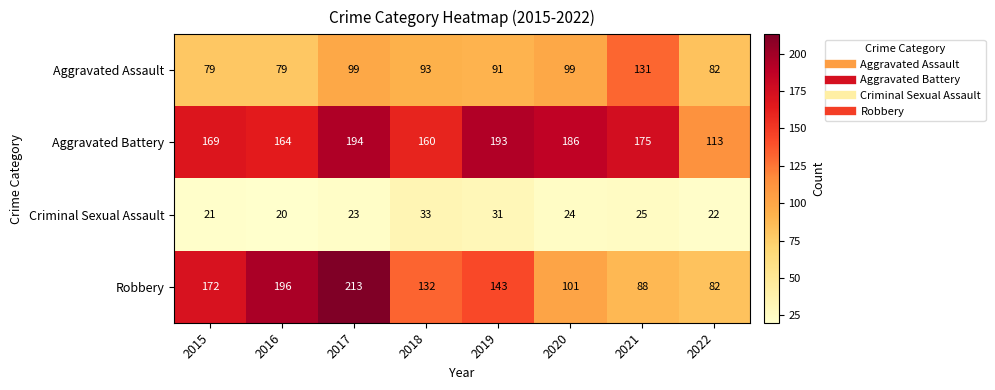

List the series in order of their overall mean, highest first.

Aggravated Battery, Robbery, Aggravated Assault, Criminal Sexual Assault